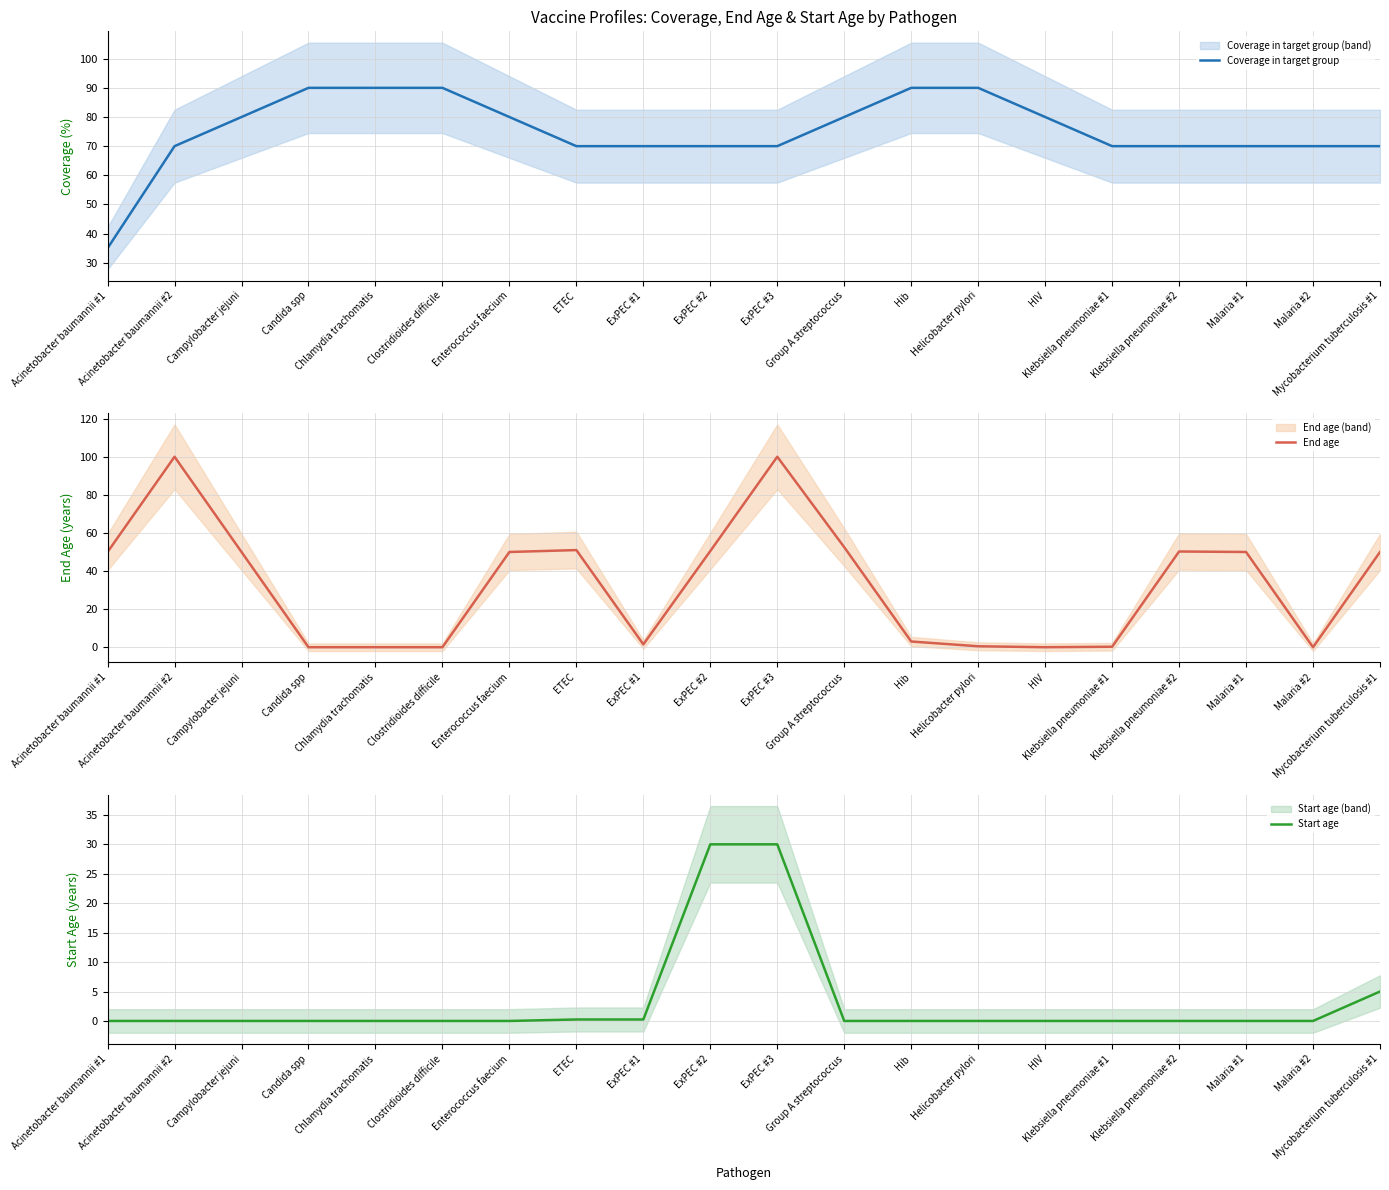

Reading left to right, list all the values displayed in this chart.

Coverage in target group: Acinetobacter baumannii #1=35.0	Acinetobacter baumannii #2=70.0	Campylobacter jejuni=80.0	Candida spp=90.0	Chlamydia trachomatis=90.0	Clostridioides difficile=90.0	Enterococcus faecium=80.0	ETEC=70.0	ExPEC #1=70.0	ExPEC #2=70.0	ExPEC #3=70.0	Group A streptococcus=80.0	Hib=90.0	Helicobacter pylori=90.0	HIV=80.0	Klebsiella pneumoniae #1=70.0	Klebsiella pneumoniae #2=70.0	Malaria #1=70.0	Malaria #2=70.0	Mycobacterium tuberculosis #1=70.0
End age: Acinetobacter baumannii #1=50.0	Acinetobacter baumannii #2=100.0	Campylobacter jejuni=50.0	Candida spp=0.0	Chlamydia trachomatis=0.0	Clostridioides difficile=0.0	Enterococcus faecium=50.0	ETEC=51.0	ExPEC #1=1.5	ExPEC #2=50.5	ExPEC #3=100.0	Group A streptococcus=52.5	Hib=3.0	Helicobacter pylori=0.5	HIV=0.0	Klebsiella pneumoniae #1=0.2	Klebsiella pneumoniae #2=50.2	Malaria #1=50.0	Malaria #2=0.0	Mycobacterium tuberculosis #1=50.0
Start age: Acinetobacter baumannii #1=0.0	Acinetobacter baumannii #2=0.0	Campylobacter jejuni=0.0	Candida spp=0.0	Chlamydia trachomatis=0.0	Clostridioides difficile=0.0	Enterococcus faecium=0.0	ETEC=0.2	ExPEC #1=0.2	ExPEC #2=30.0	ExPEC #3=30.0	Group A streptococcus=0.0	Hib=0.0	Helicobacter pylori=0.0	HIV=0.0	Klebsiella pneumoniae #1=0.0	Klebsiella pneumoniae #2=0.0	Malaria #1=0.0	Malaria #2=0.0	Mycobacterium tuberculosis #1=5.0